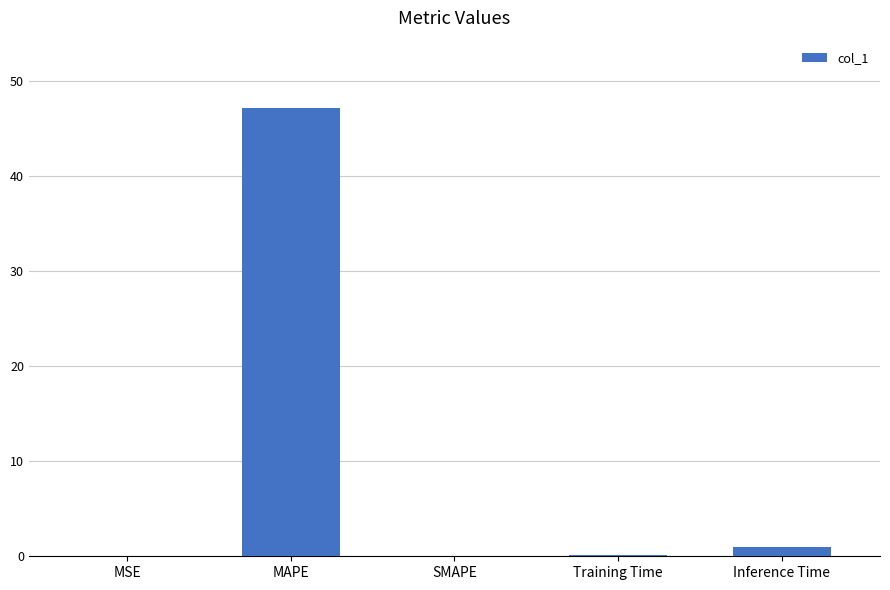

The chart shows a value of 0.0 at SMAPE. True or false?

True